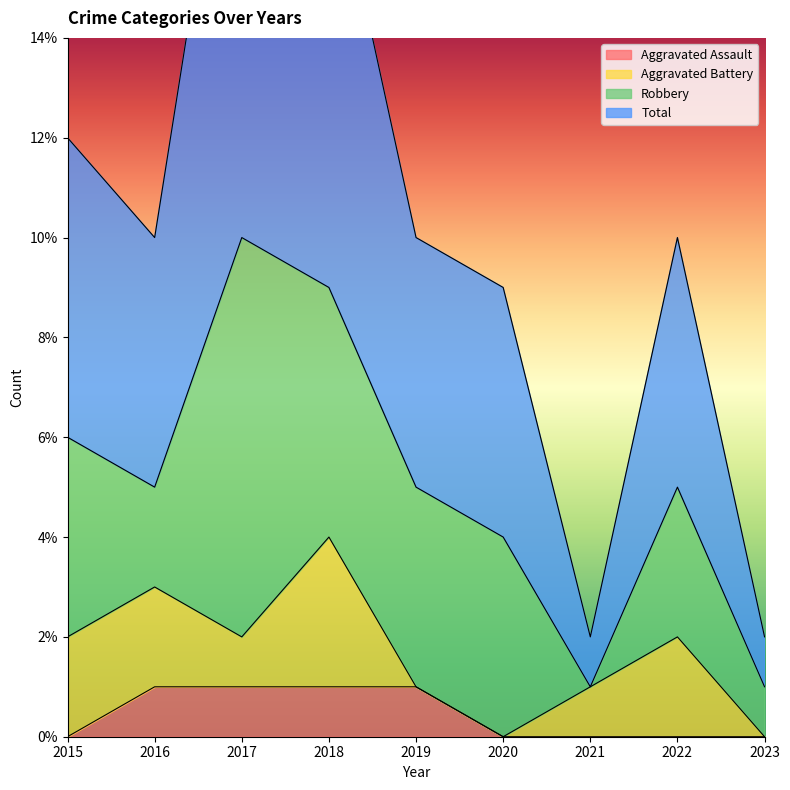

What is the difference between the second highest and minimum values in the Aggravated Assault series?

1